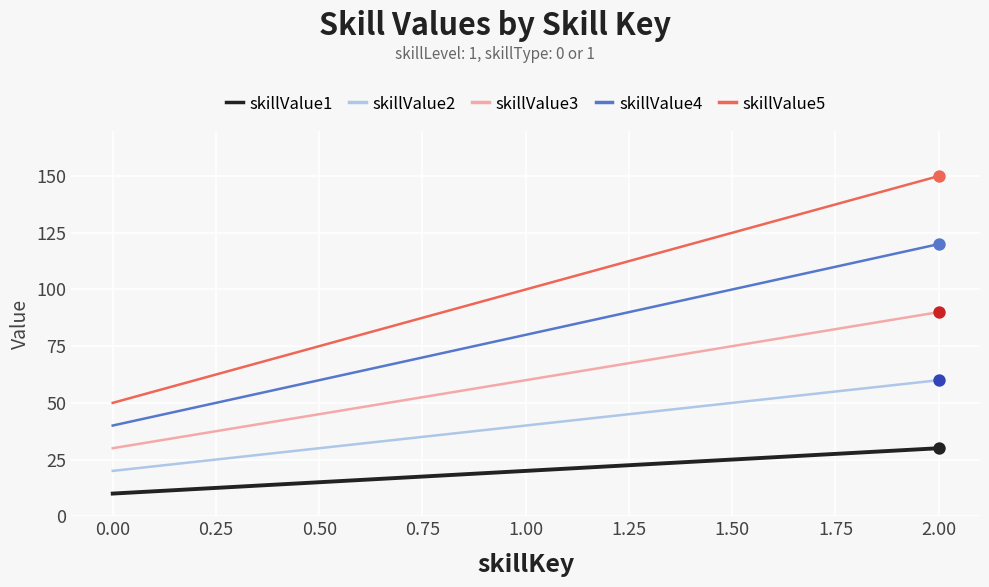

Which series changed the most between 0.00 and 2.00?

skillValue5